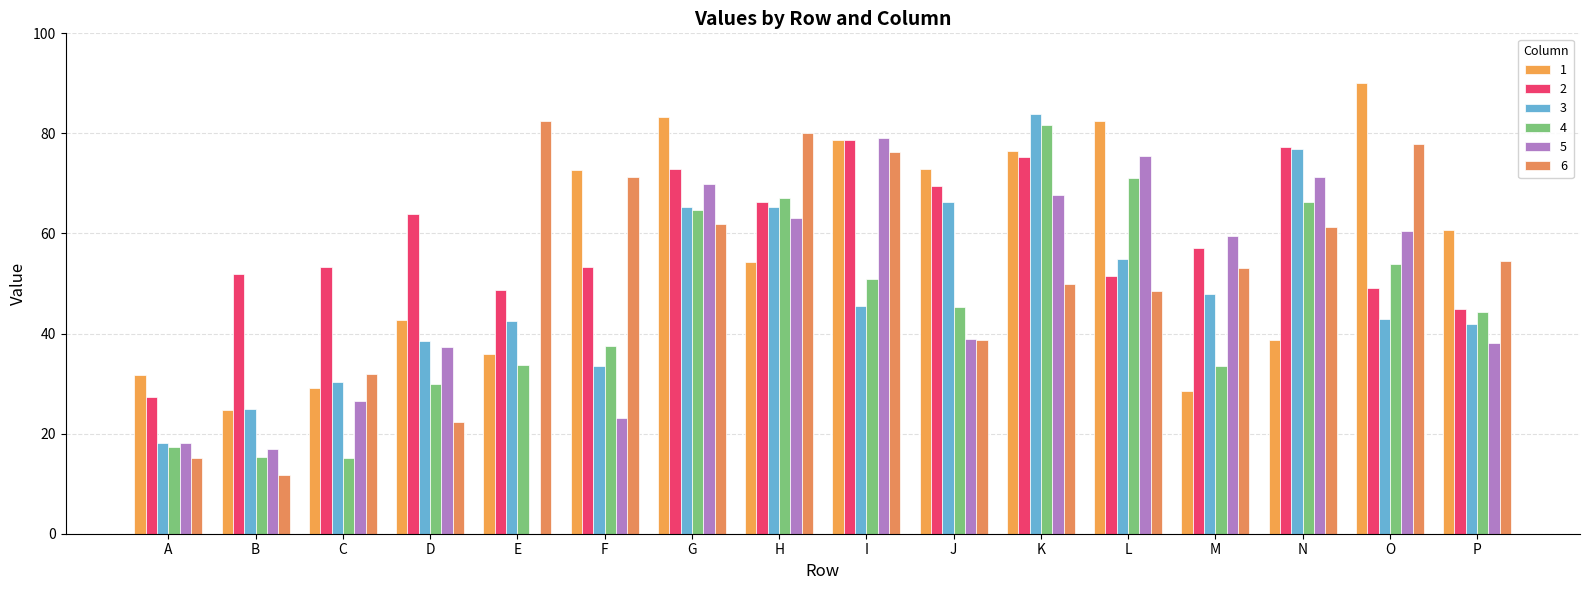

Which series has the largest range (max minus min)?

5